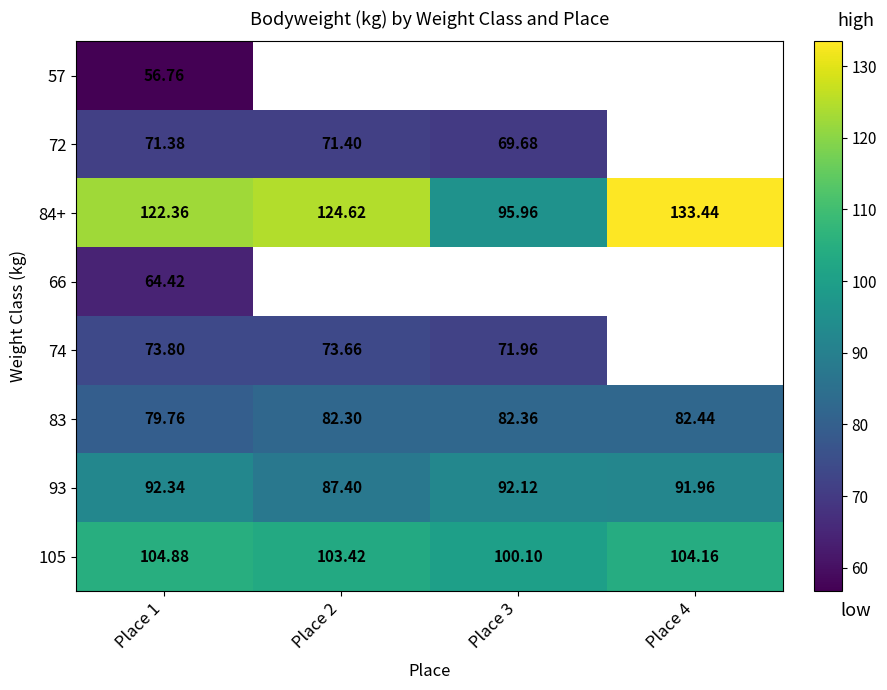

The value of 93 at Place 1 is 92.3. True or false?

True